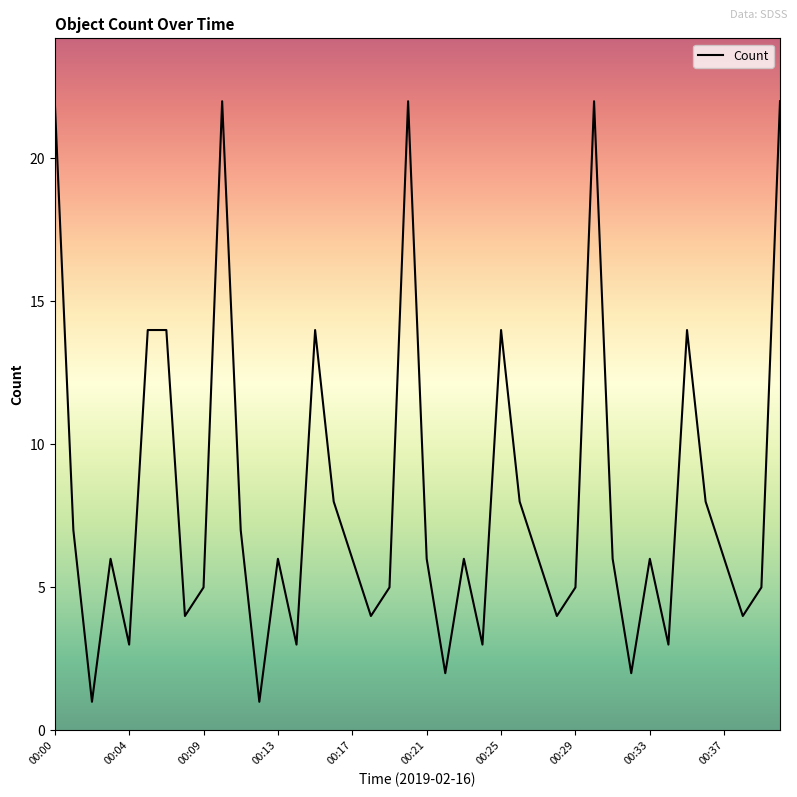

What is the maximum value shown in the chart?

22